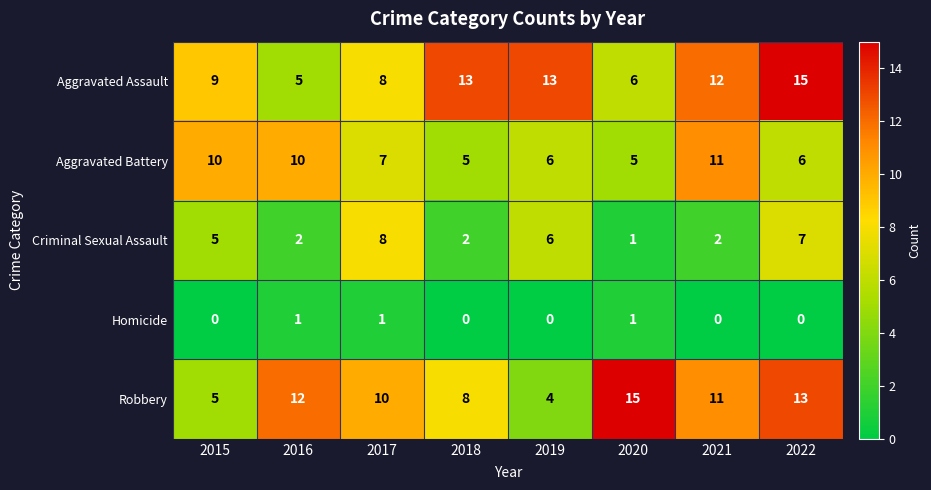

At 2022, list the series in order from largest to smallest.

Aggravated Assault, Robbery, Criminal Sexual Assault, Aggravated Battery, Homicide